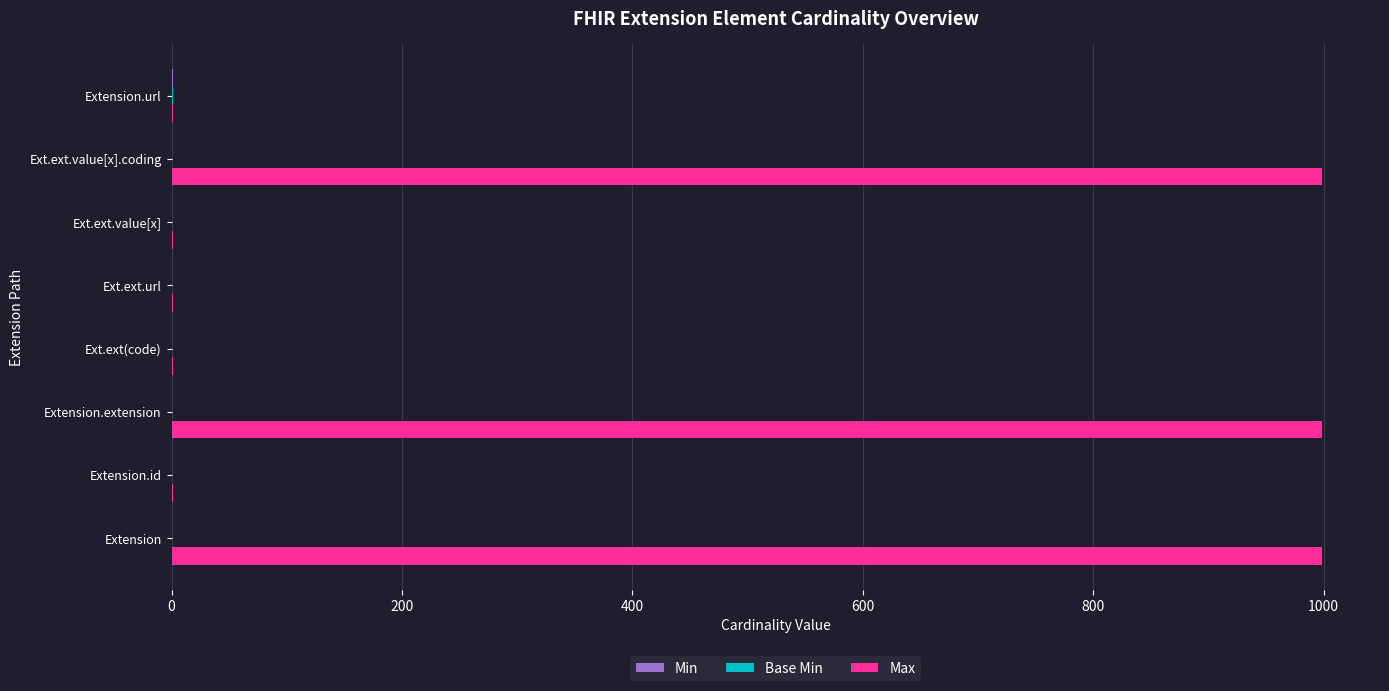

What is the sum of all Max values?

3002